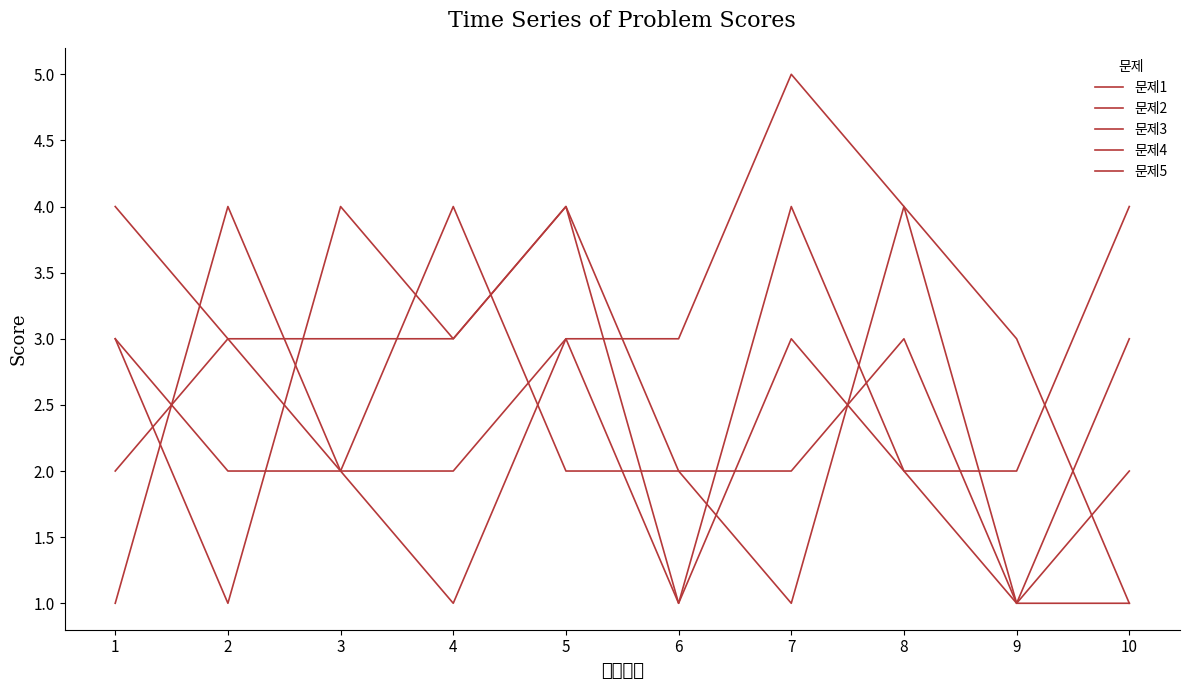

How many categories are shown in the chart?

10